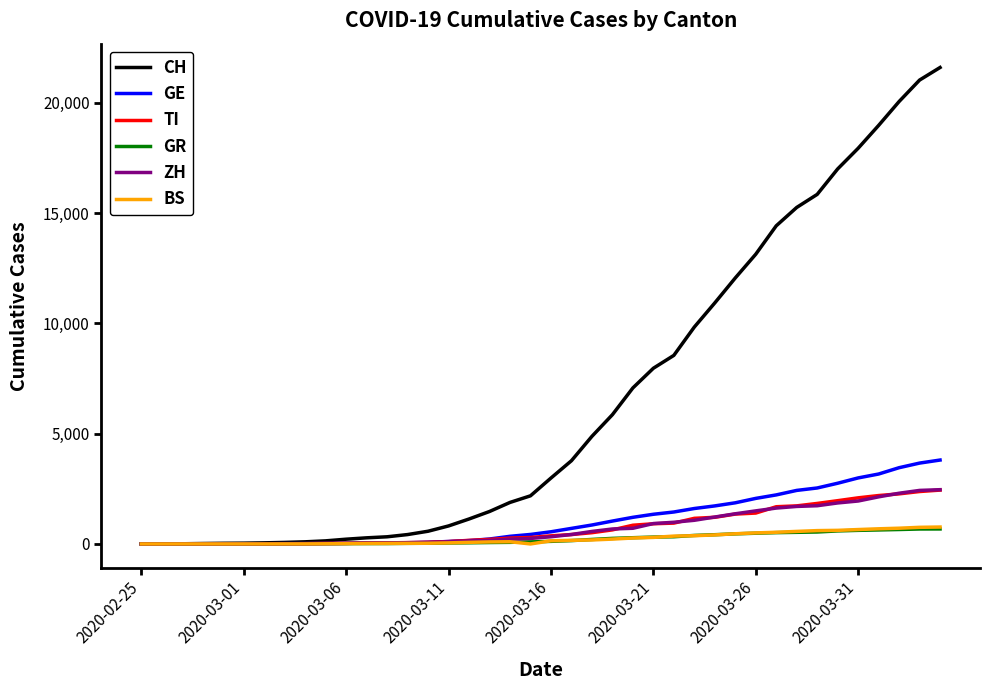

What is the highest value of the GE series?

3805